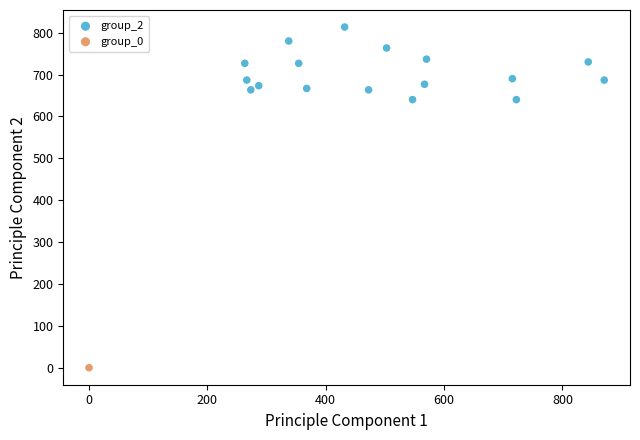

What are all the series names shown in the legend?

group_2, group_0